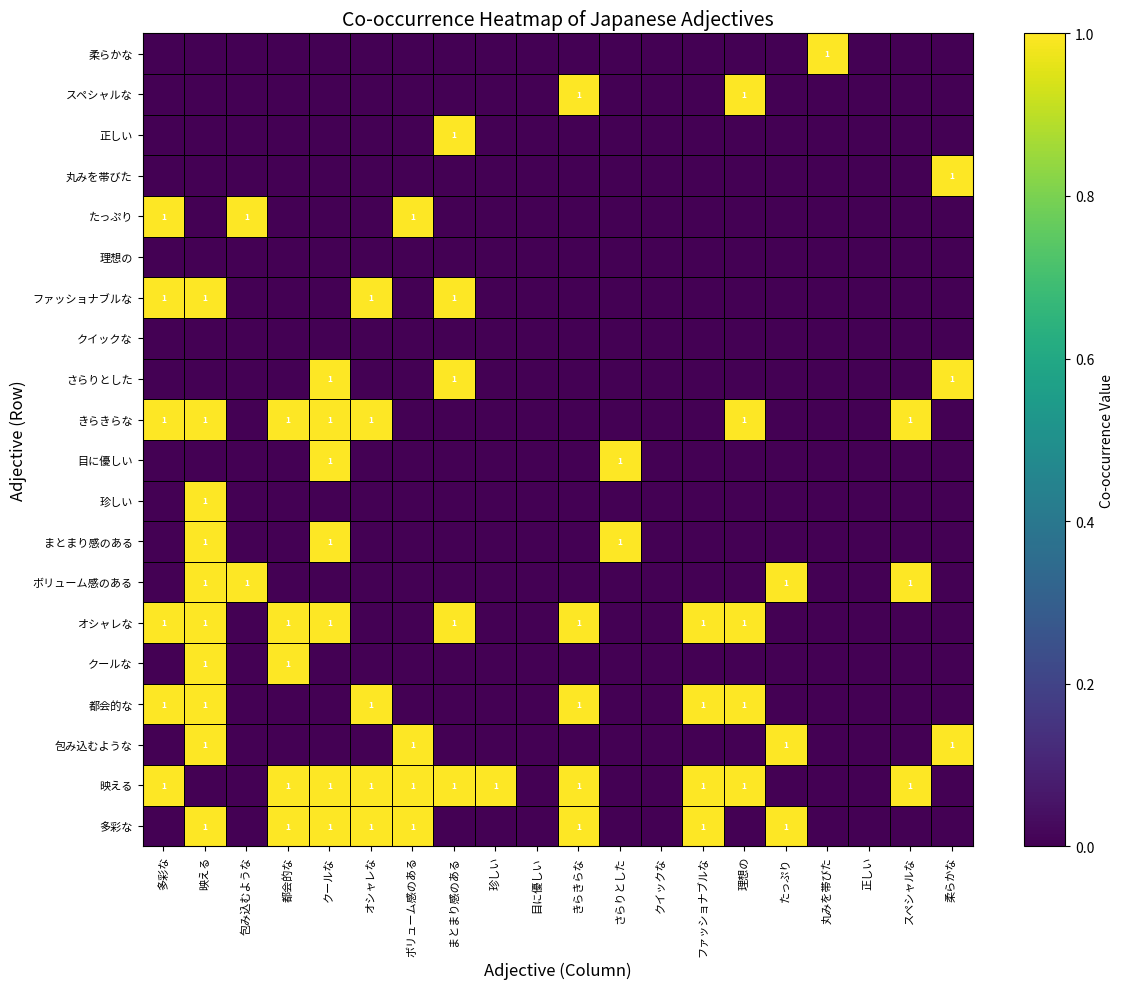

True or false: きらきらな has a value of 0 at 包み込むような.

True